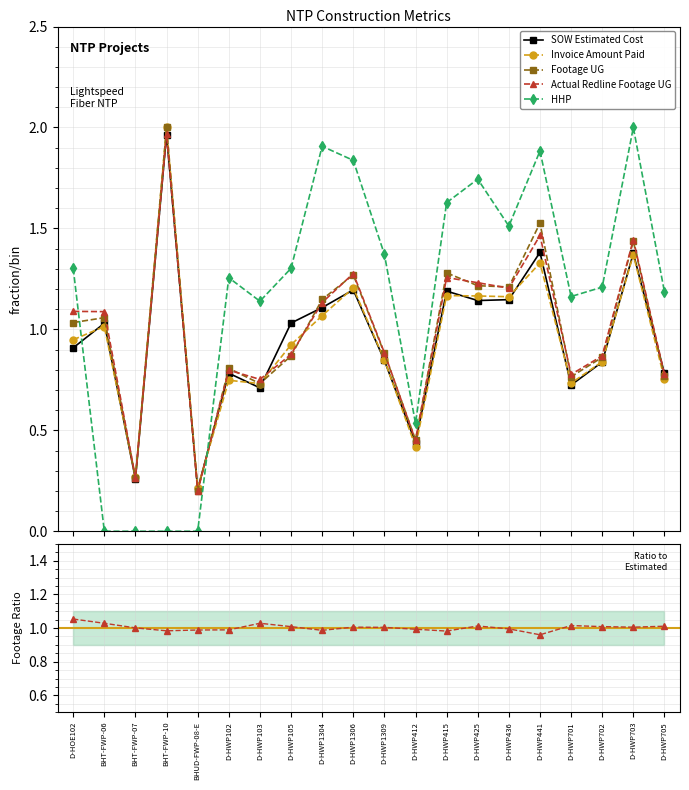

Which category has the lowest value in the Redline / Footage UG series?

D-HWP441